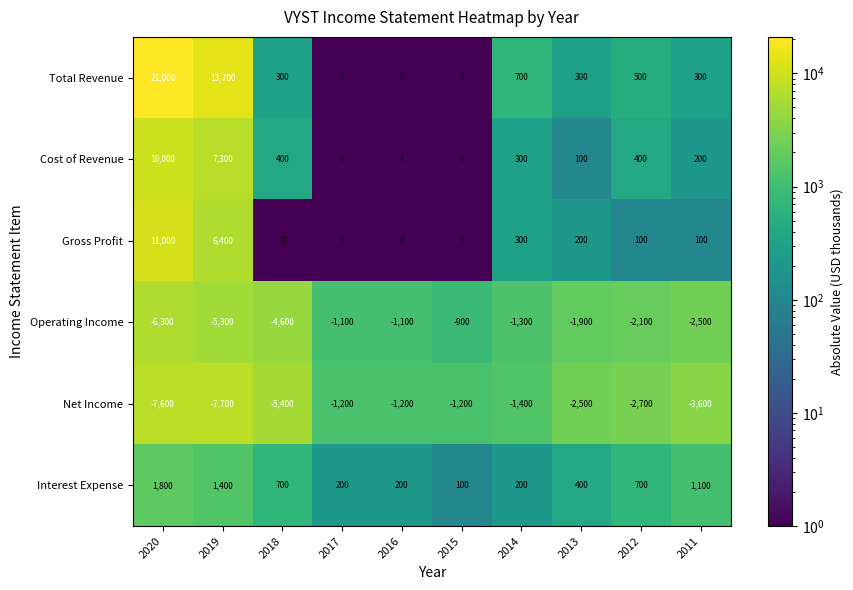

At which label is Interest Expense closest to 950?

2011